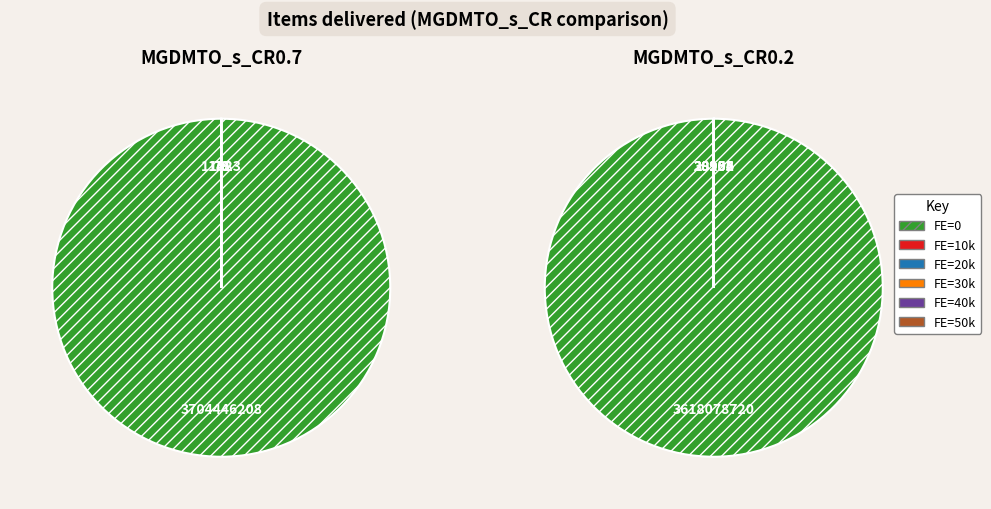

Does 0 account for over 50% of the chart?

Yes